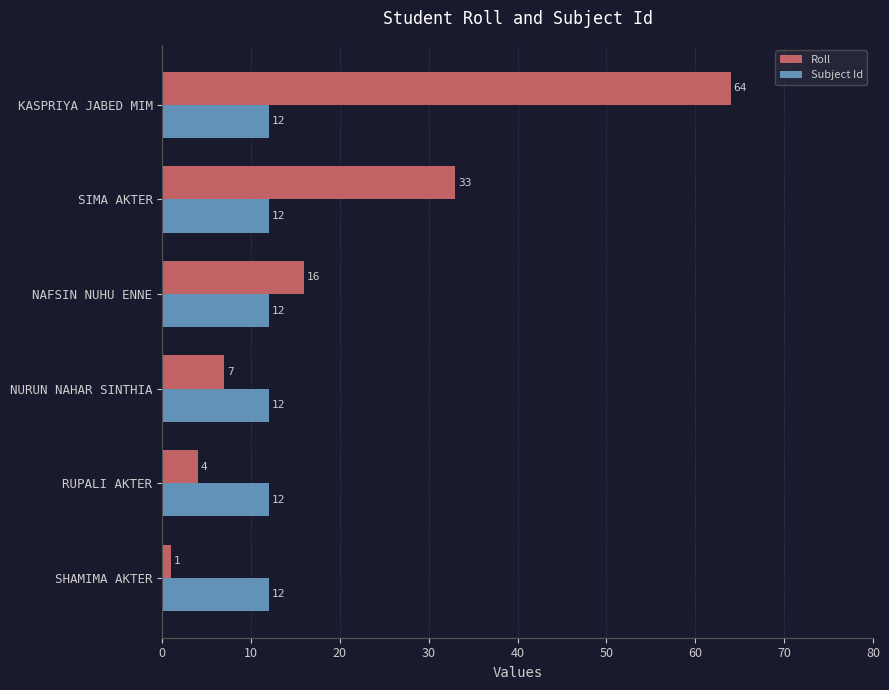

What is the difference between the maximum and minimum values in the Roll series?

63